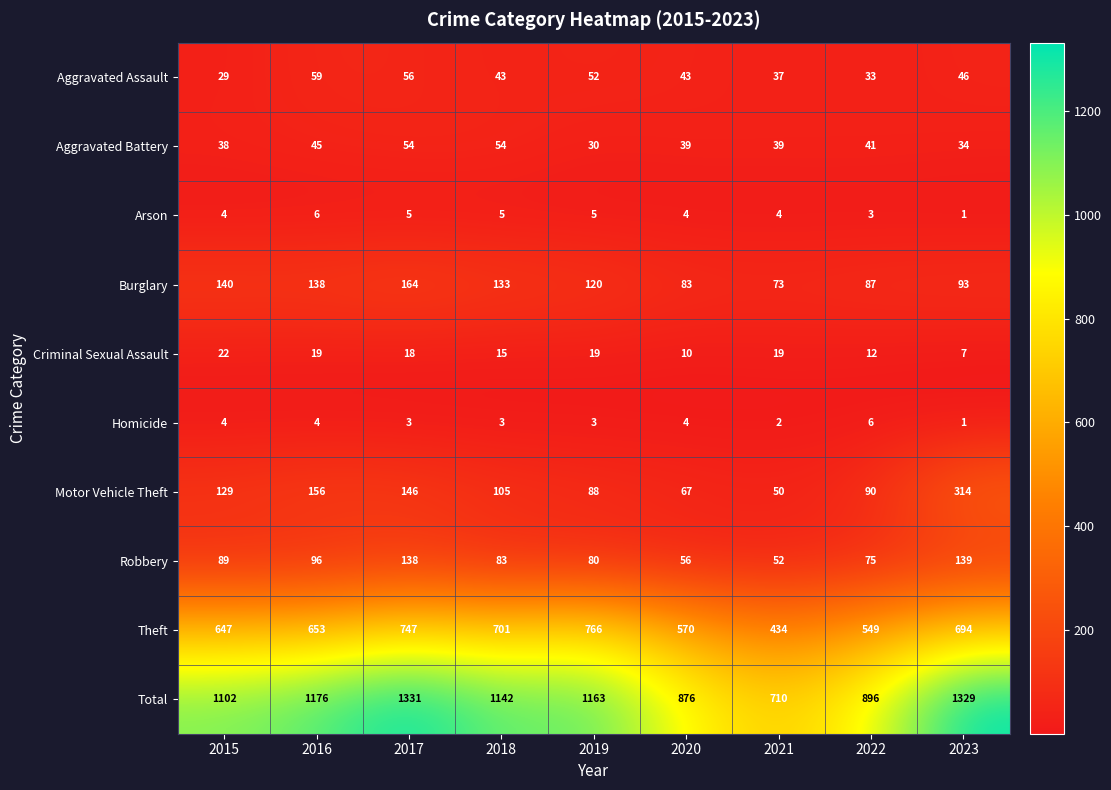

What is the minimum value shown in the chart?

1